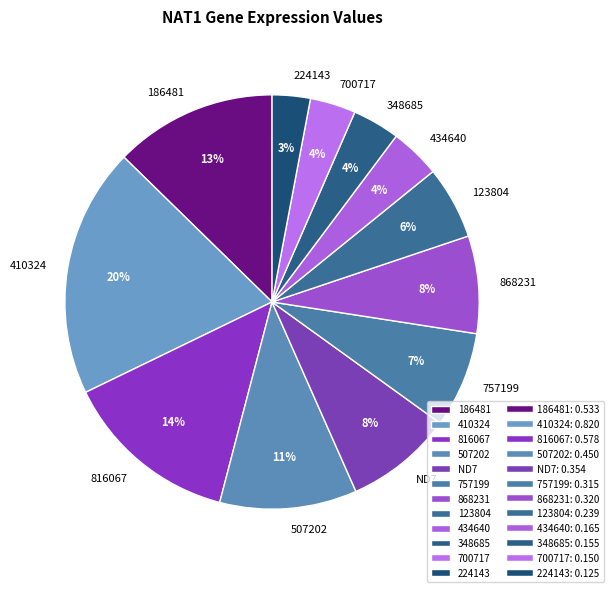

To the nearest percent, what portion does 700717 represent?

4%